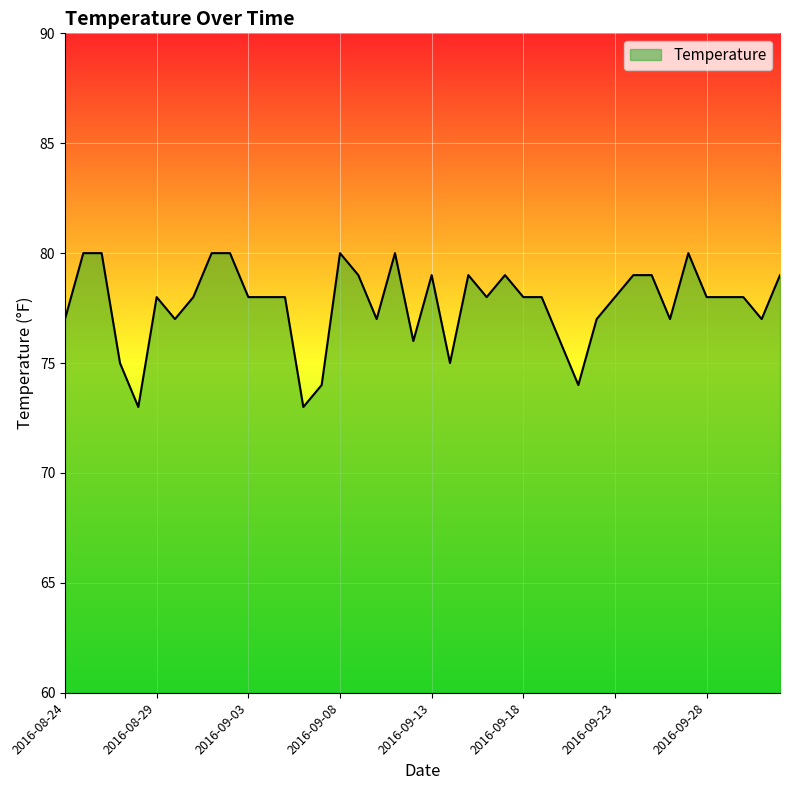

Reading left to right, transcribe all the data shown in this chart.

77	80	80	75	73	78	77	78	80	80	78	78	78	73	74	80	79	77	80	76	79	75	79	78	79	78	78	76	74	77	78	79	79	77	80	78	78	78	77	79